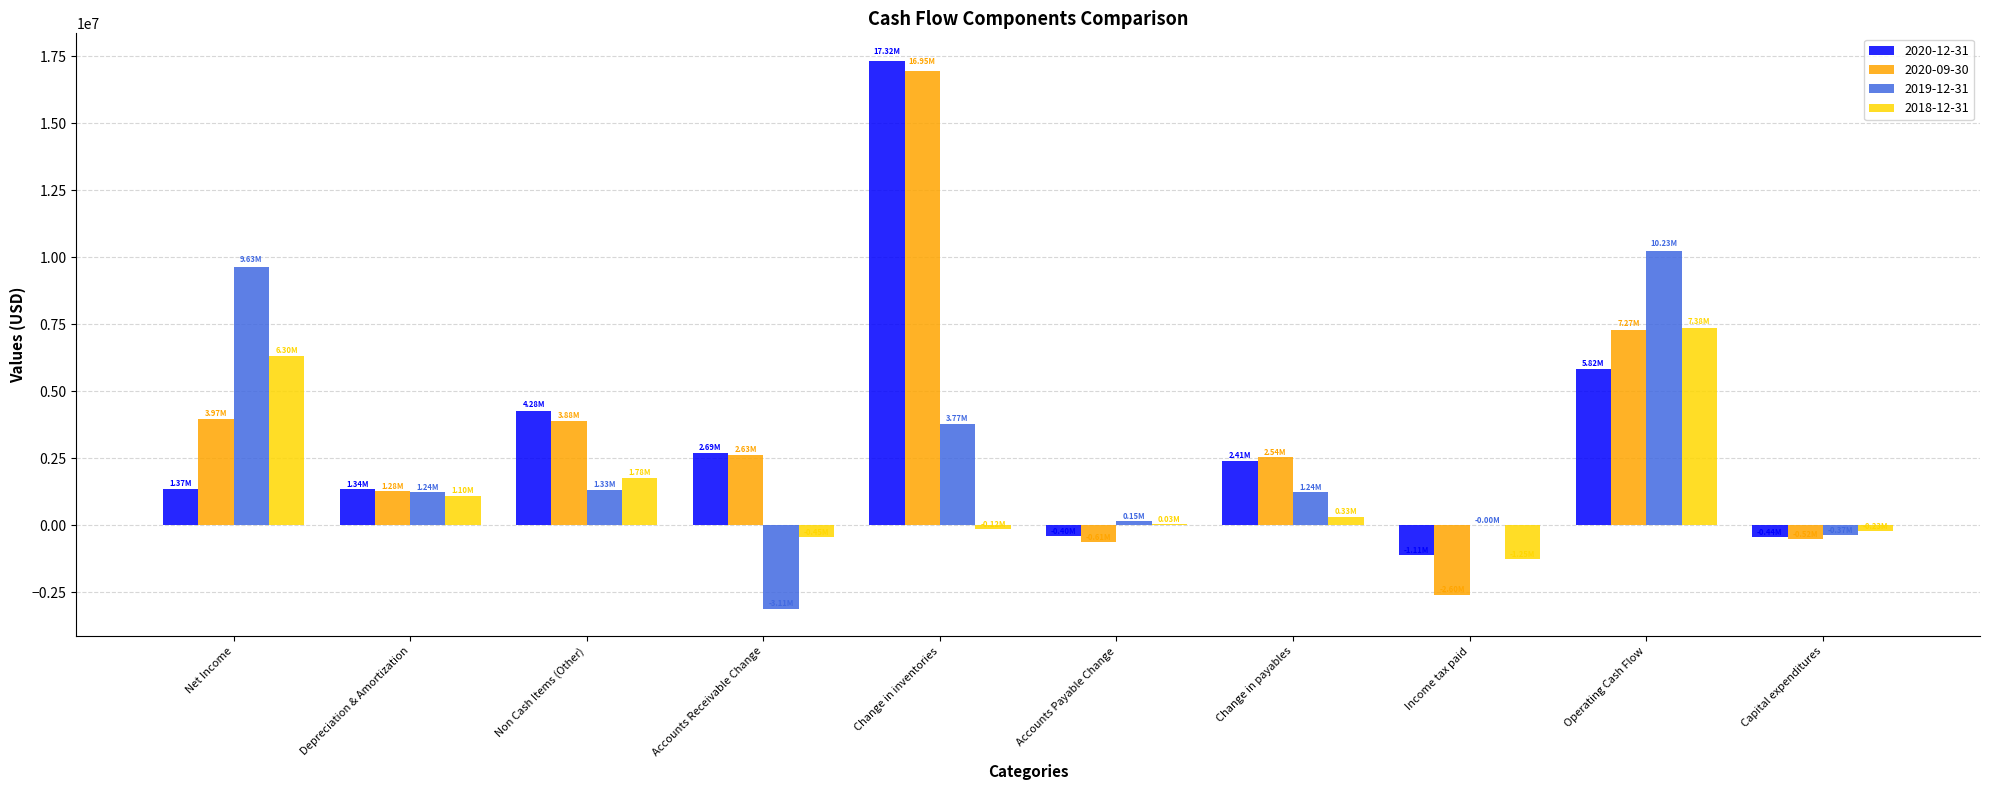

What is the spread (max minus min) of values at Accounts Receivable Change?

5805100